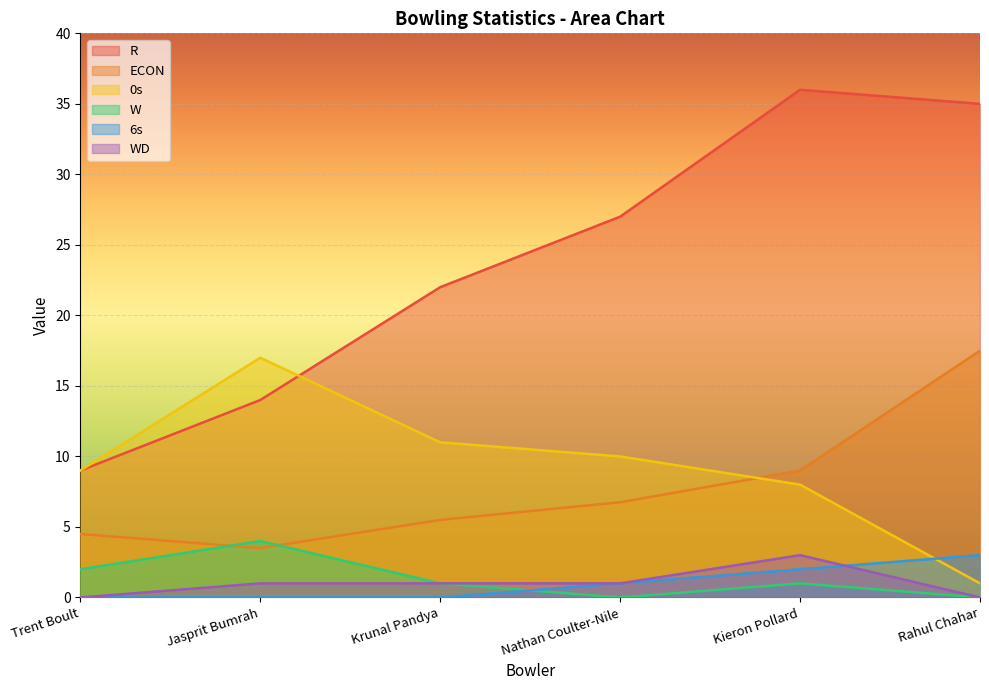

What is the difference between the highest and lowest values at Jasprit Bumrah?

17.0